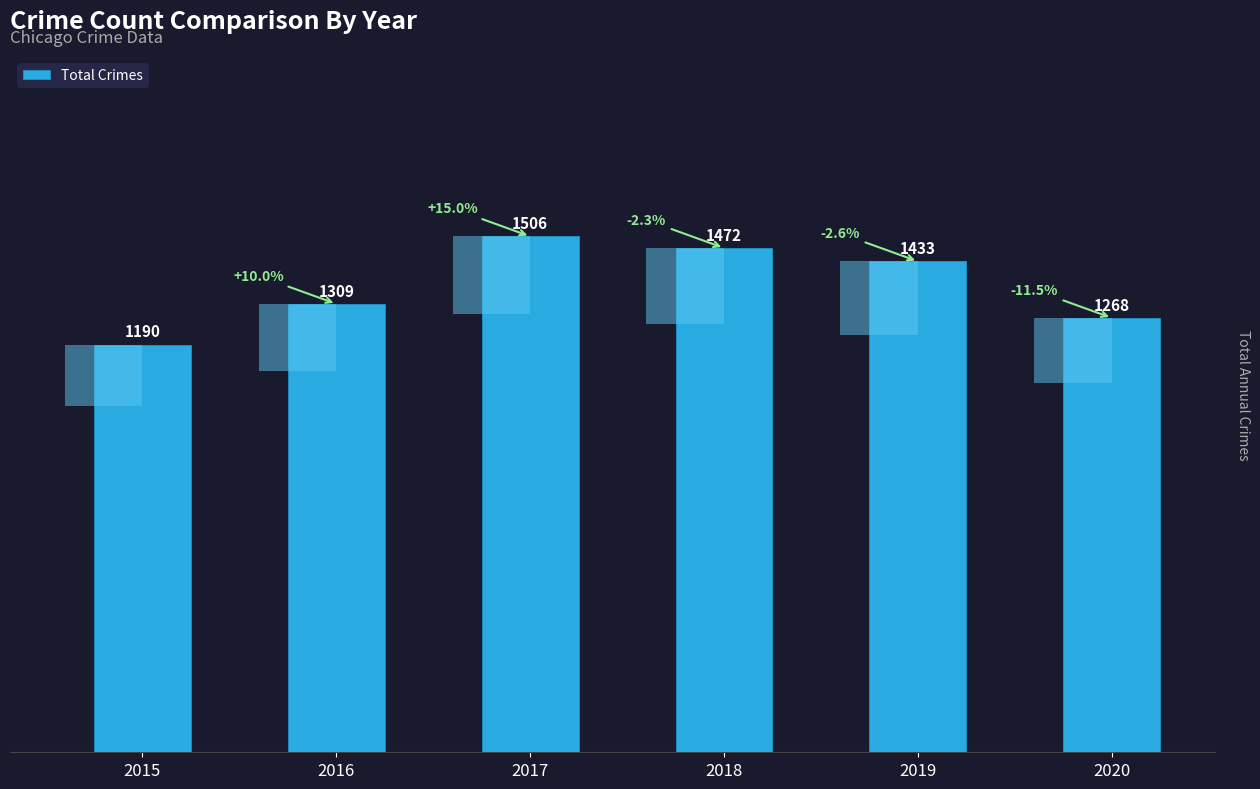

What is the maximum value shown in the chart?

1506